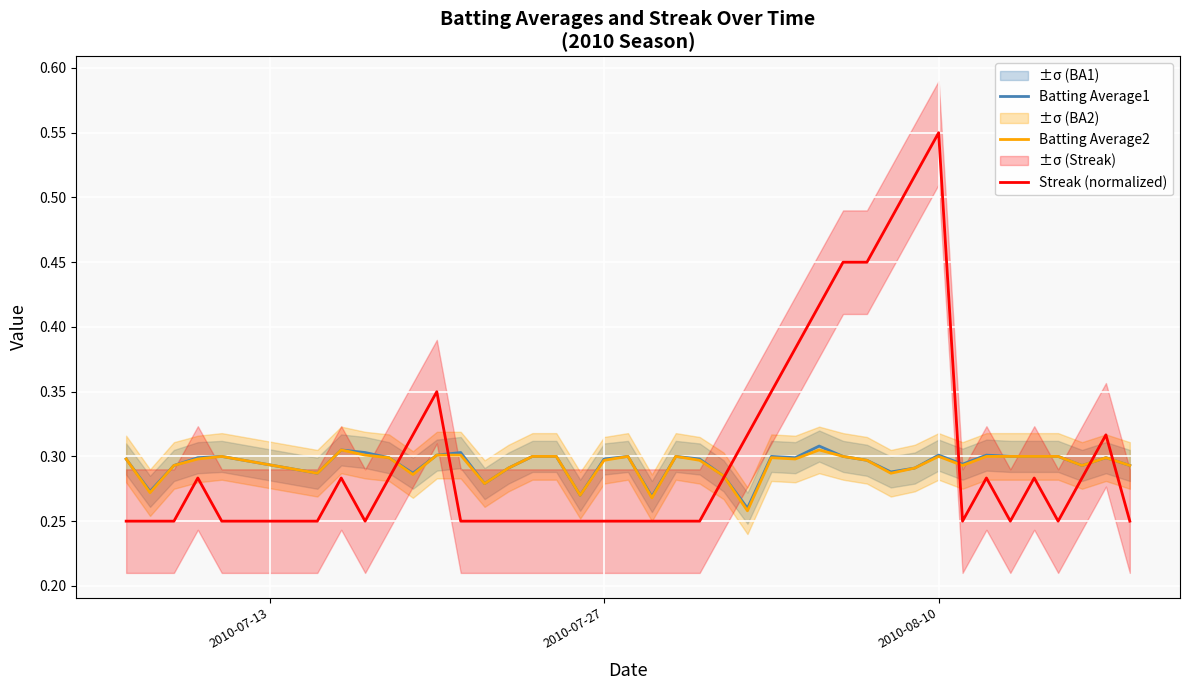

Is it true that Batting Average1 equals 0.3 at 2010-07-27?

True